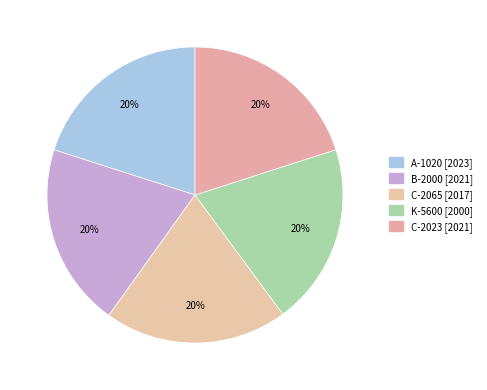

Count the number of slices in the pie.

5